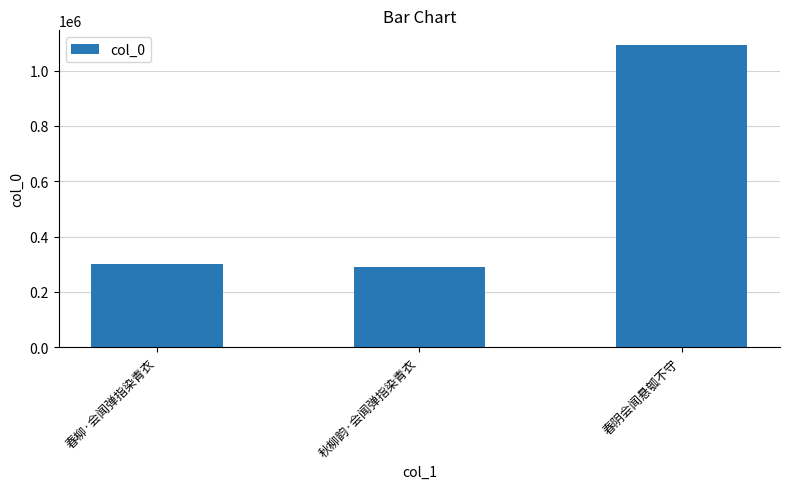

Reading left to right, what are all the values shown in this chart?

299961	288590	1090911